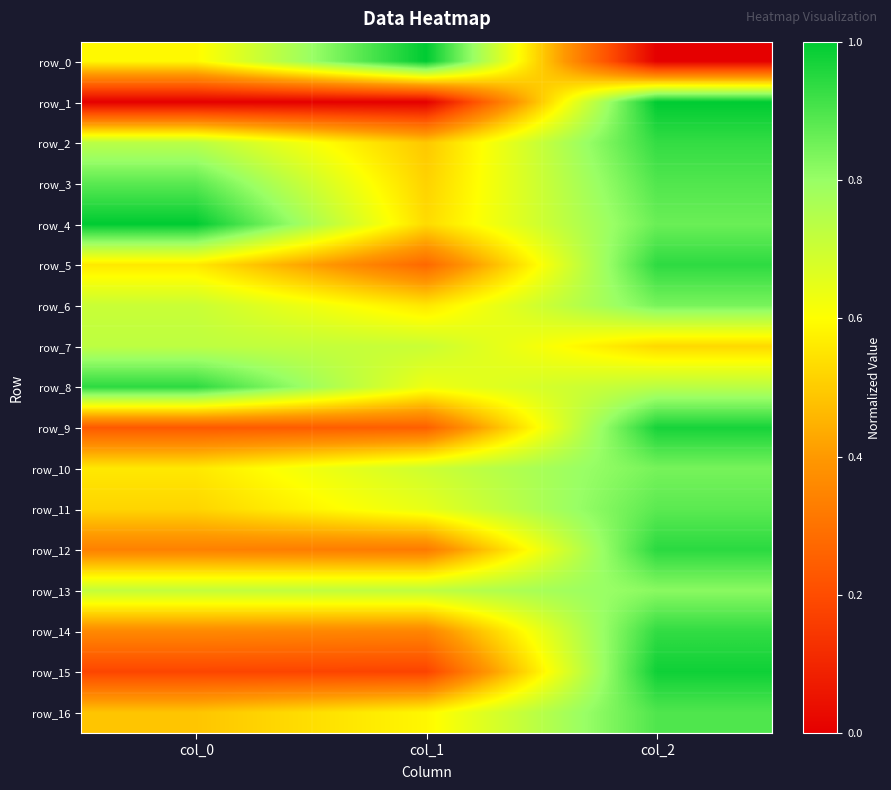

Count the number of categories in the chart.

3